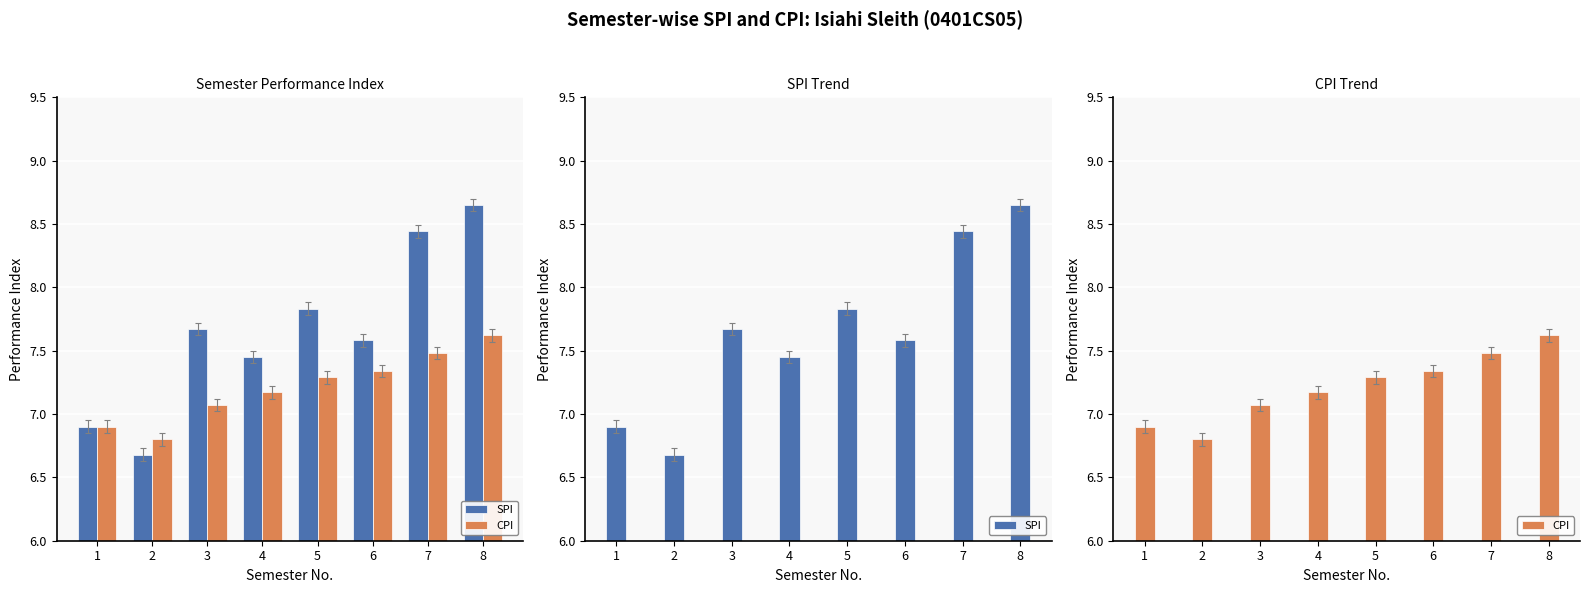

What is the highest value of the CPI series?

7.6